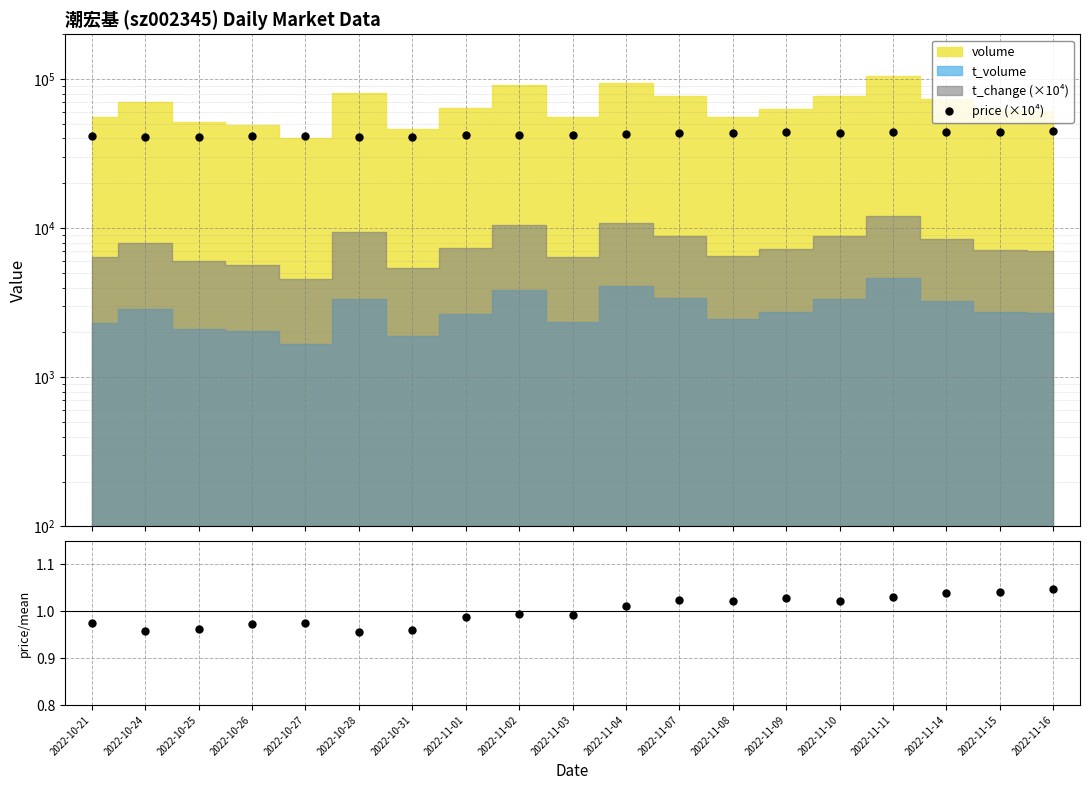

How many lines are shown in the chart?

2